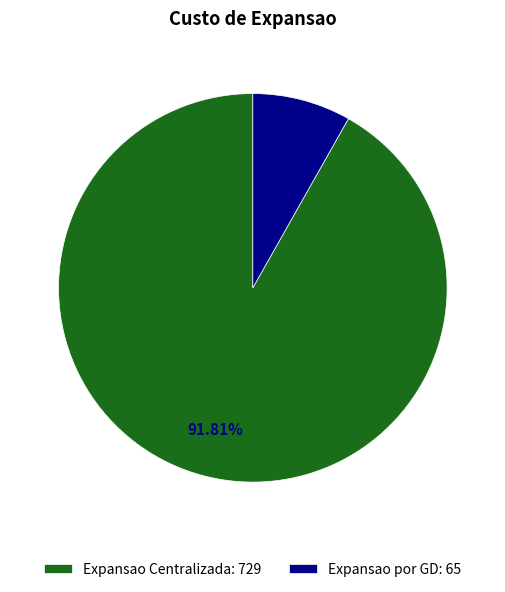

Which slice is the largest?

Expansao Centralizada